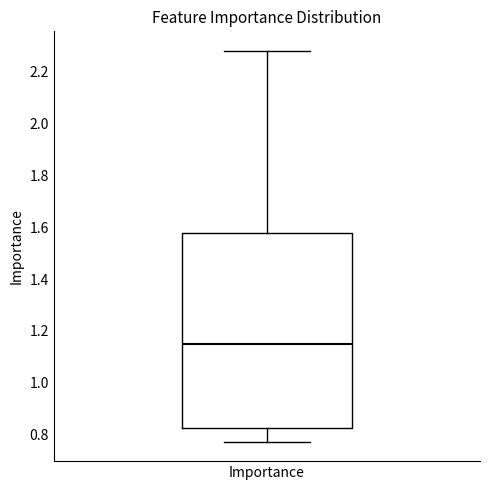

Read this box plot against the y-axis: the position of the median line, the range covered by the box, and the ends of both whiskers. The values are not printed on the chart, so give them approximately, as read against the axis.

median 1.16, box 0.82 to 1.58, whiskers 0.78 to 2.28